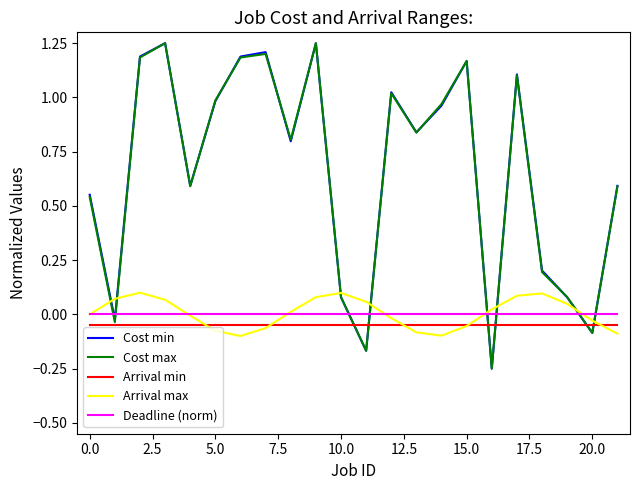

How many intersections are there between Cost min and Arrival max?

8